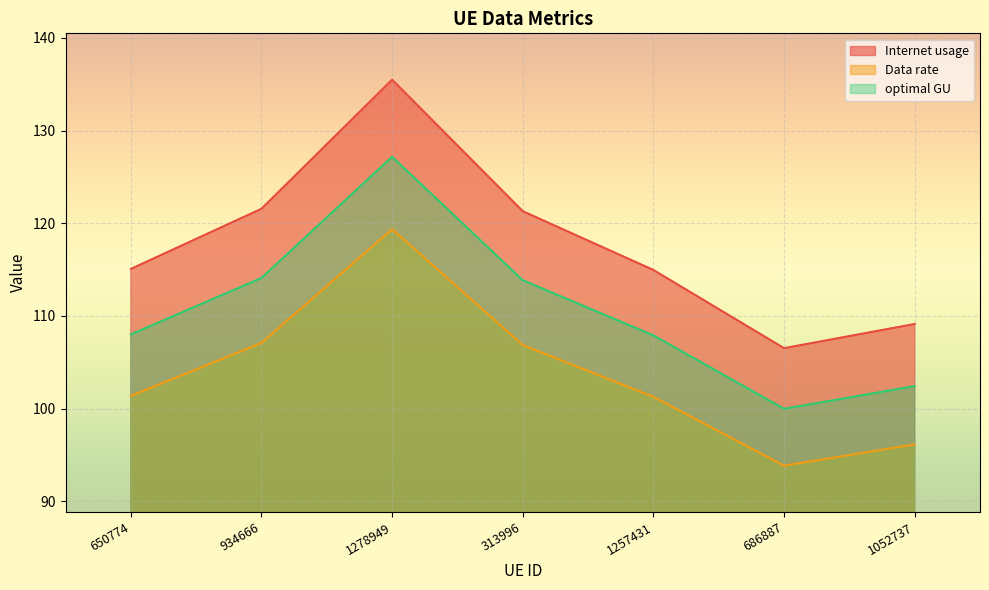

What is the difference between the highest and lowest values at 650774?

13.7